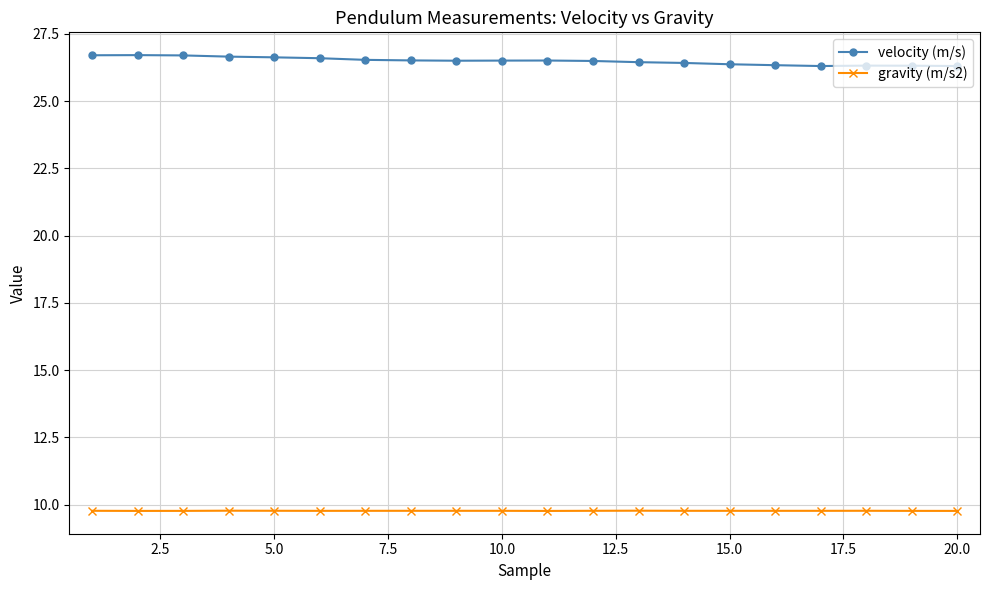

What is the average value of the gravity (m/s2) series?

9.8